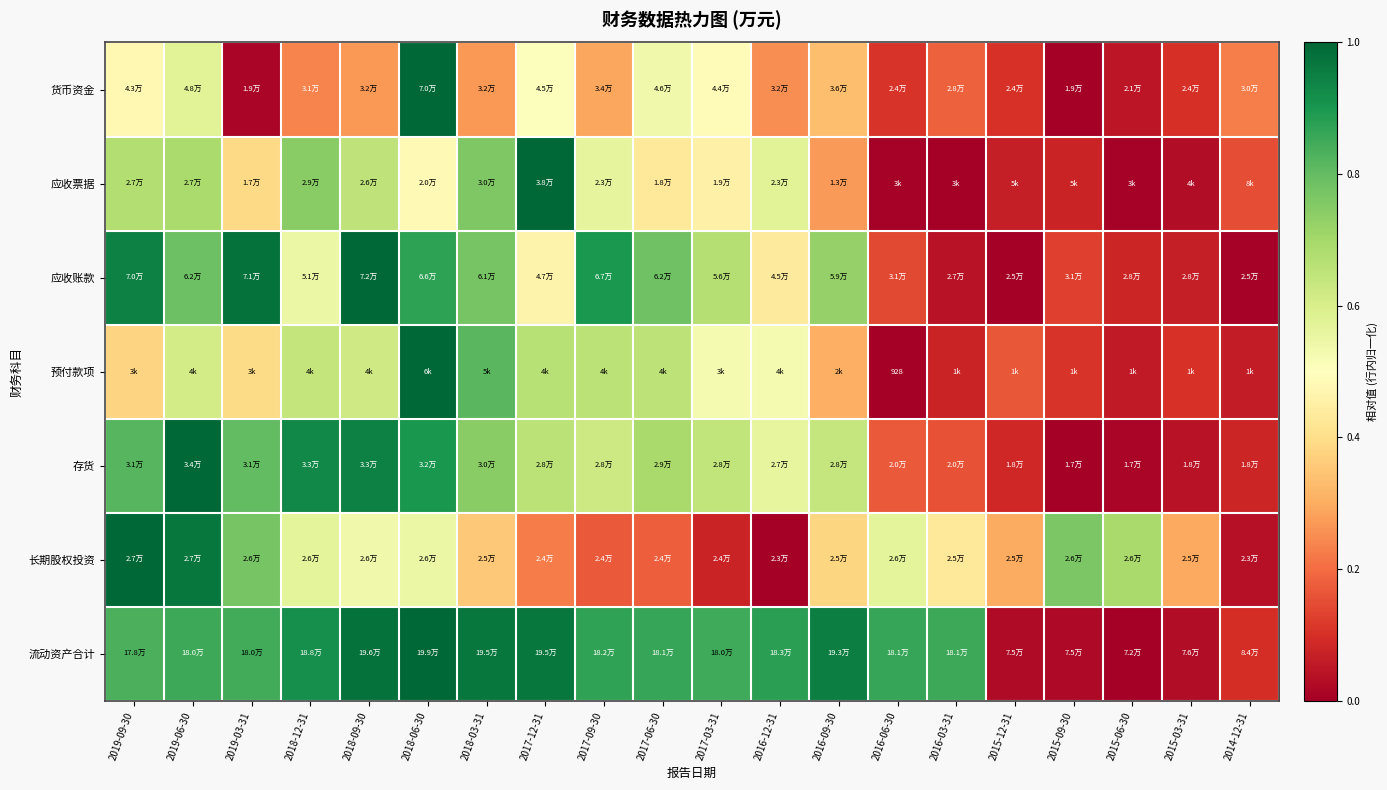

Rank the categories by 存货 value from lowest to highest.

2015-09-30, 2015-06-30, 2015-03-31, 2014-12-31, 2015-12-31, 2016-03-31, 2016-06-30, 2016-12-31, 2017-09-30, 2016-09-30, 2017-03-31, 2017-12-31, 2017-06-30, 2018-03-31, 2019-03-31, 2019-09-30, 2018-06-30, 2018-12-31, 2018-09-30, 2019-06-30